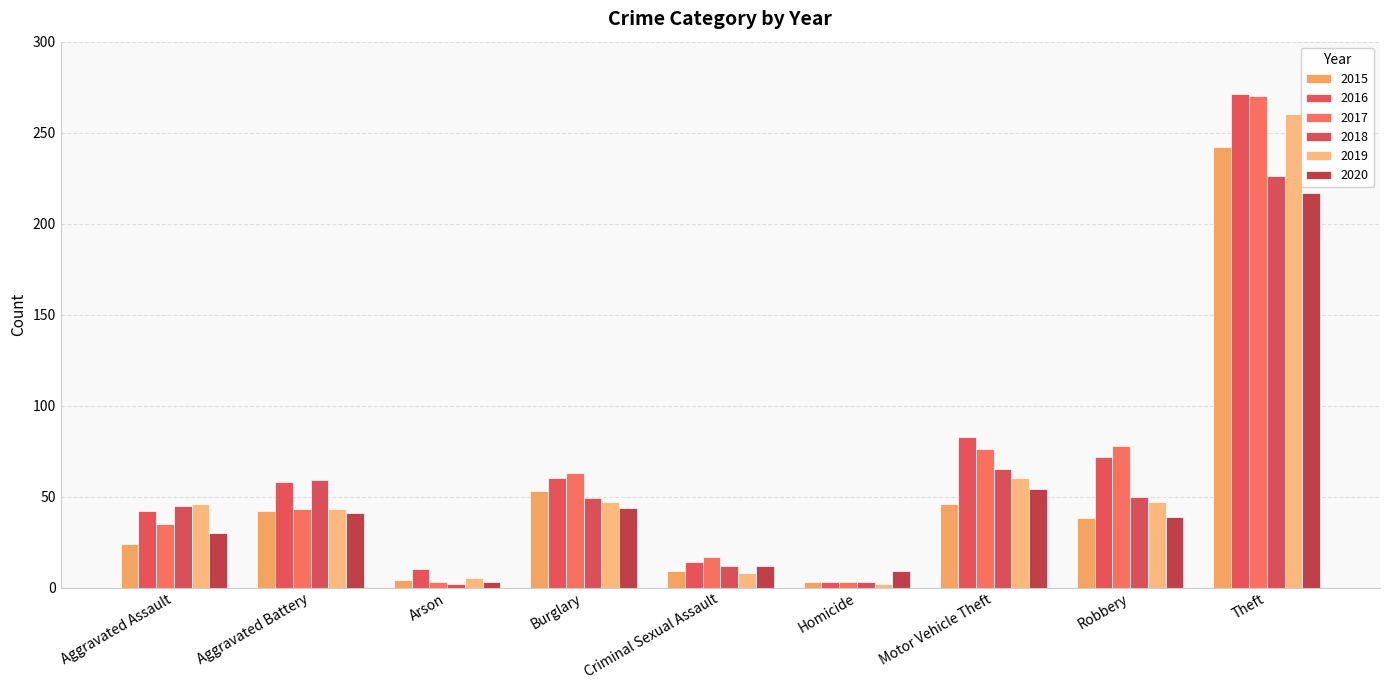

Reading left to right, extract all data points from this chart.

2015: Aggravated Assault=24	Aggravated Battery=42	Arson=4	Burglary=53	Criminal Sexual Assault=9	Homicide=3	Motor Vehicle Theft=46	Robbery=38	Theft=242
2016: Aggravated Assault=42	Aggravated Battery=58	Arson=10	Burglary=60	Criminal Sexual Assault=14	Homicide=3	Motor Vehicle Theft=83	Robbery=72	Theft=271
2017: Aggravated Assault=35	Aggravated Battery=43	Arson=3	Burglary=63	Criminal Sexual Assault=17	Homicide=3	Motor Vehicle Theft=76	Robbery=78	Theft=270
2018: Aggravated Assault=45	Aggravated Battery=59	Arson=2	Burglary=49	Criminal Sexual Assault=12	Homicide=3	Motor Vehicle Theft=65	Robbery=50	Theft=226
2019: Aggravated Assault=46	Aggravated Battery=43	Arson=5	Burglary=47	Criminal Sexual Assault=8	Homicide=2	Motor Vehicle Theft=60	Robbery=47	Theft=260
2020: Aggravated Assault=30	Aggravated Battery=41	Arson=3	Burglary=44	Criminal Sexual Assault=12	Homicide=9	Motor Vehicle Theft=54	Robbery=39	Theft=217